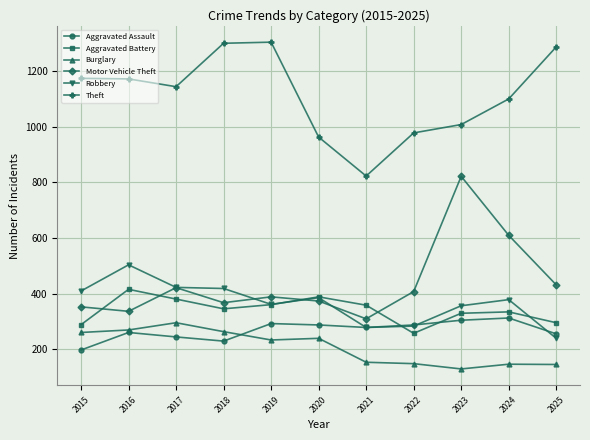

How many lines are shown in the chart?

6